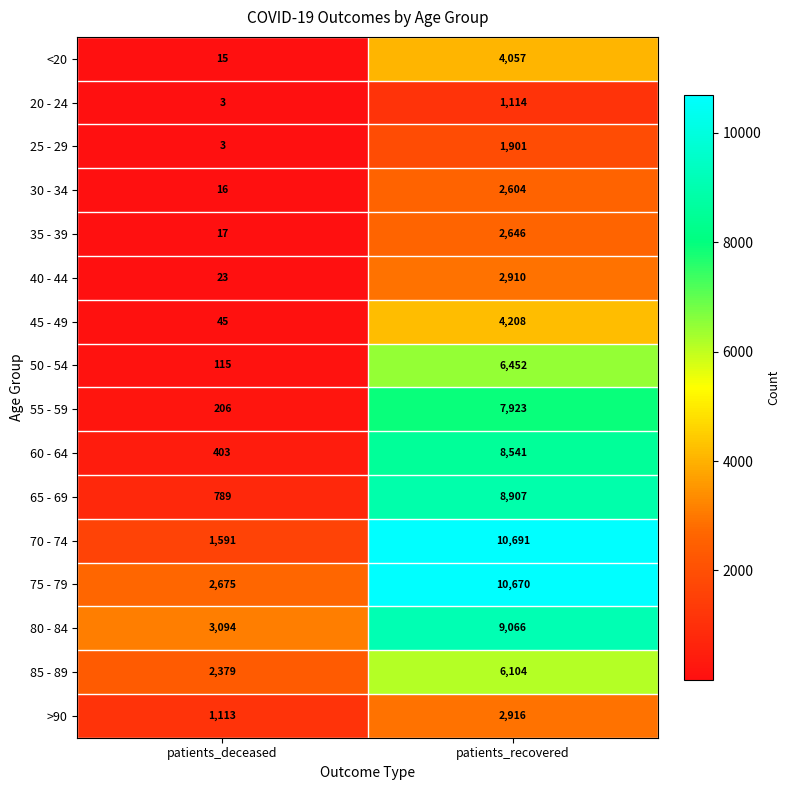

The value of 35 - 39 at patients_deceased is 17. True or false?

True